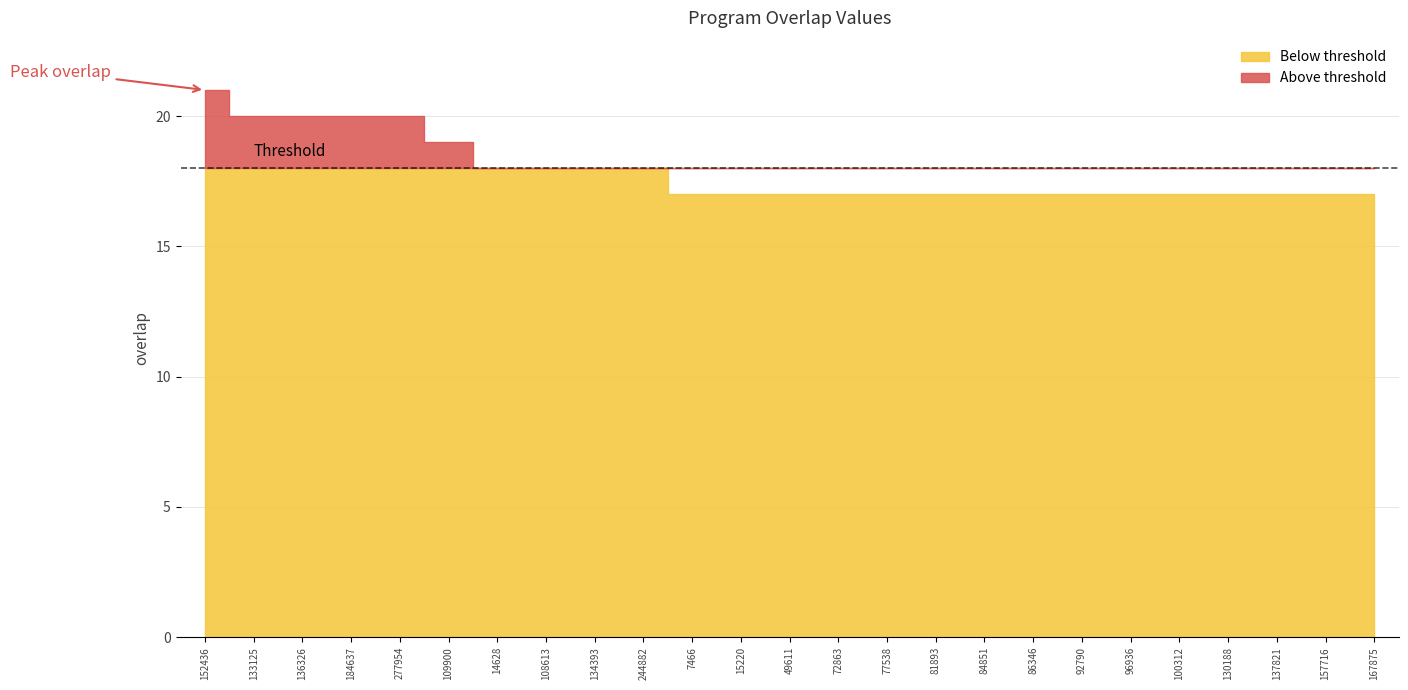

What is the difference between the second highest and minimum values?

3